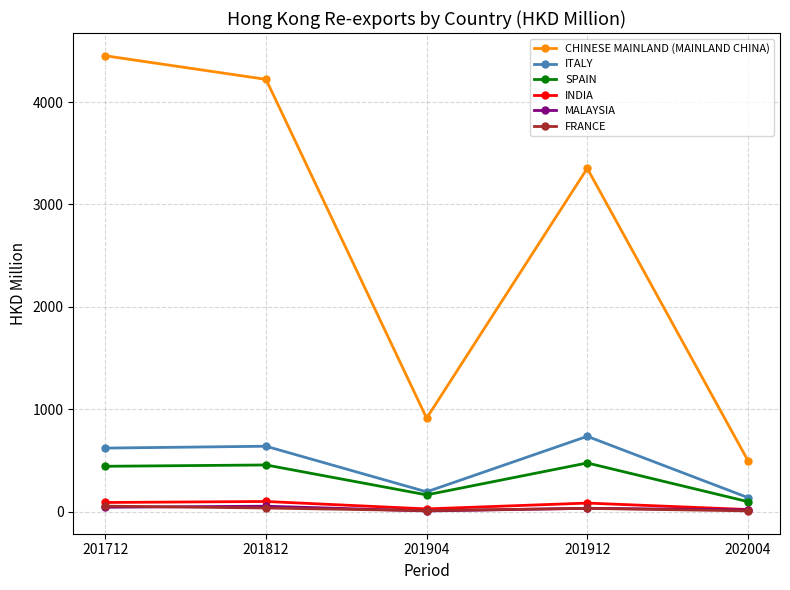

True or false: CHINESE MAINLAND (MAINLAND CHINA) and INDIA cross at least once.

False